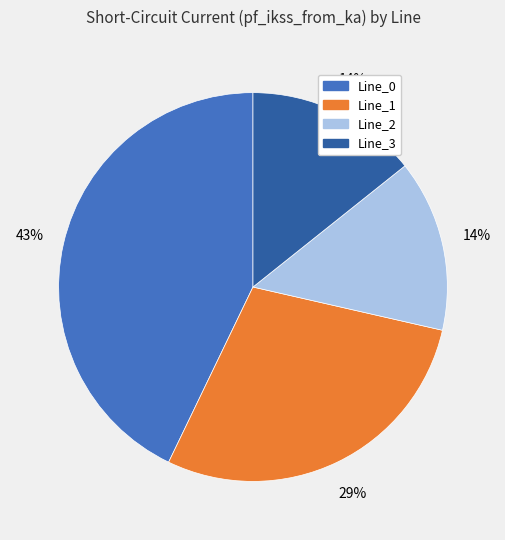

True or false: Line_1 accounts for 29% of the total.

True